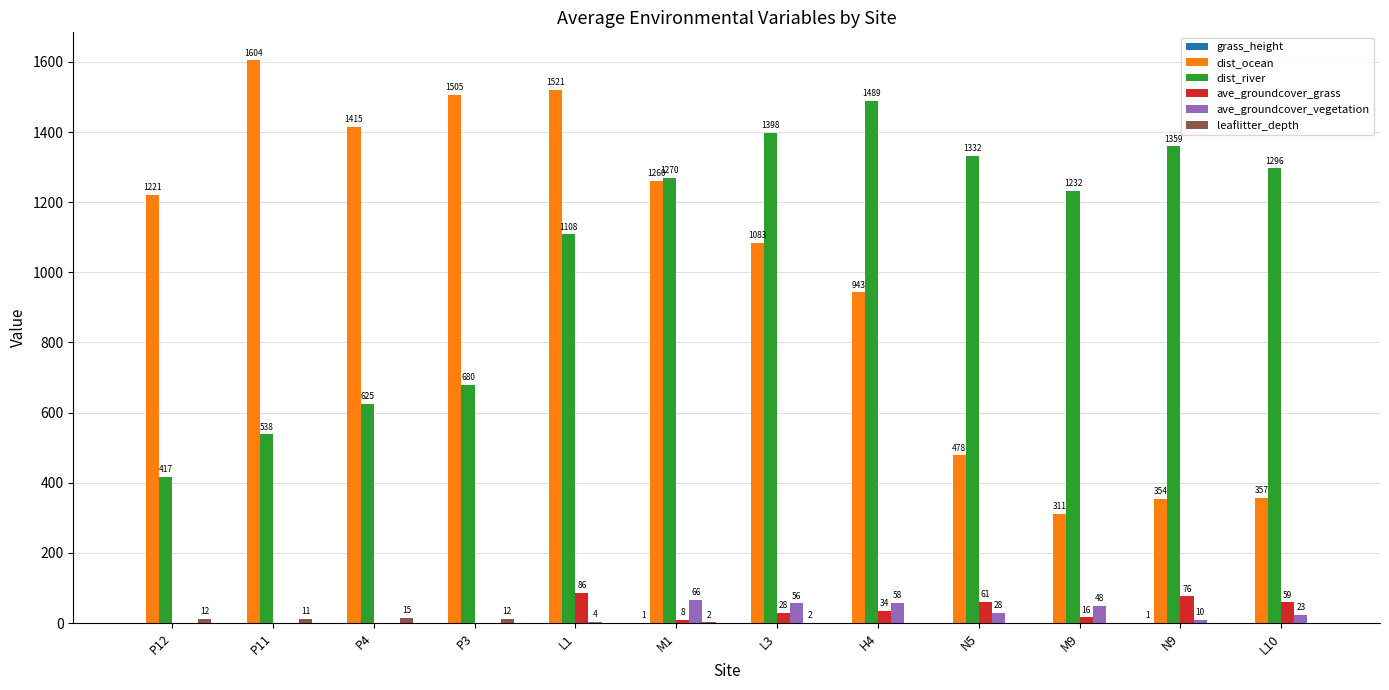

Which series has the largest total across all categories?

dist_river